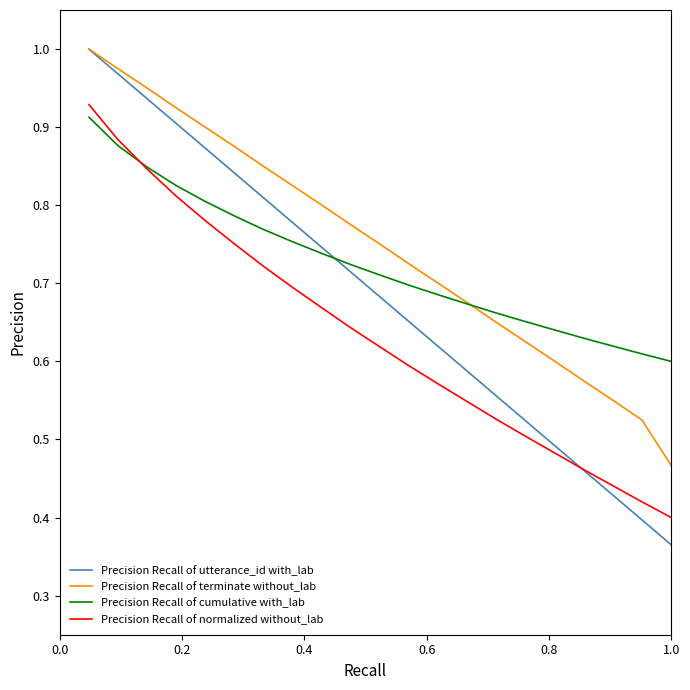

True or false: Precision Recall of terminate without_lab and Precision Recall of normalized without_lab cross at least once.

False